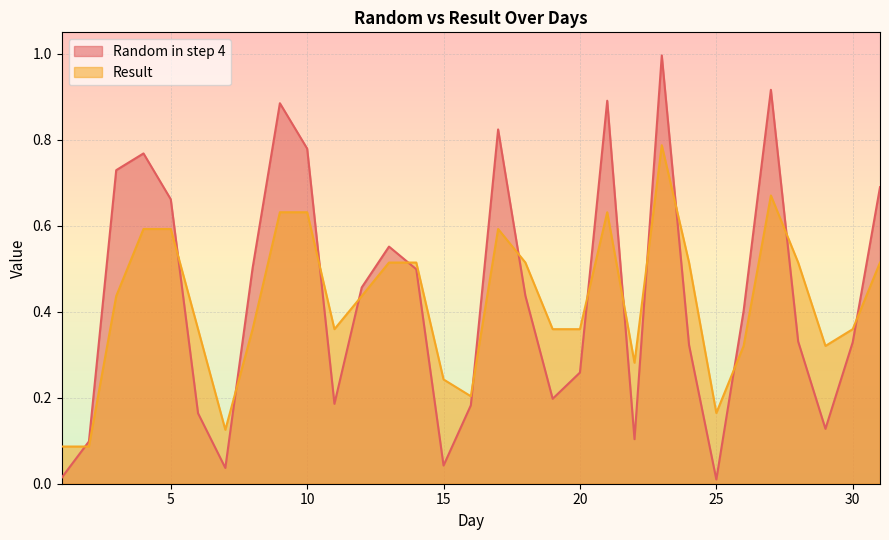

How many interior local peaks does the Result series have?

4